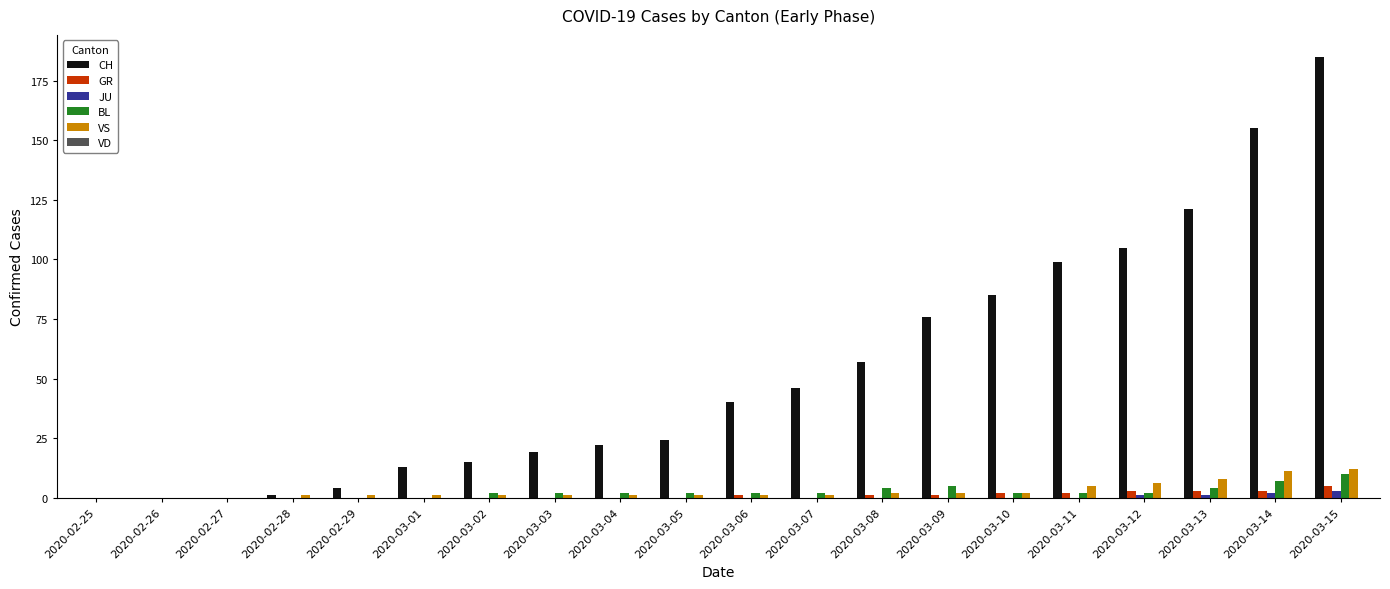

What is the greatest value displayed?

185